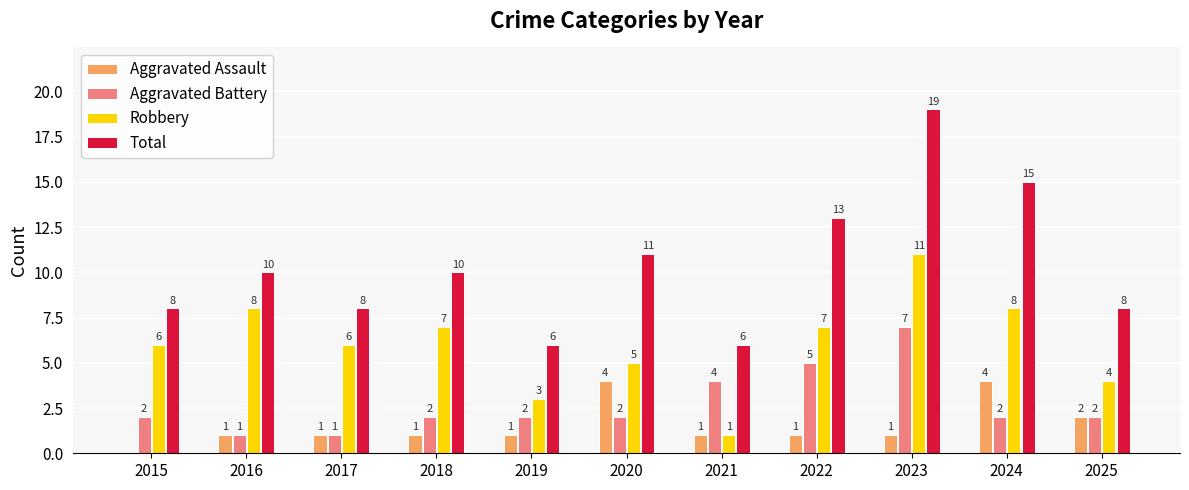

Count the Robbery values in the range 4 to 8.

8